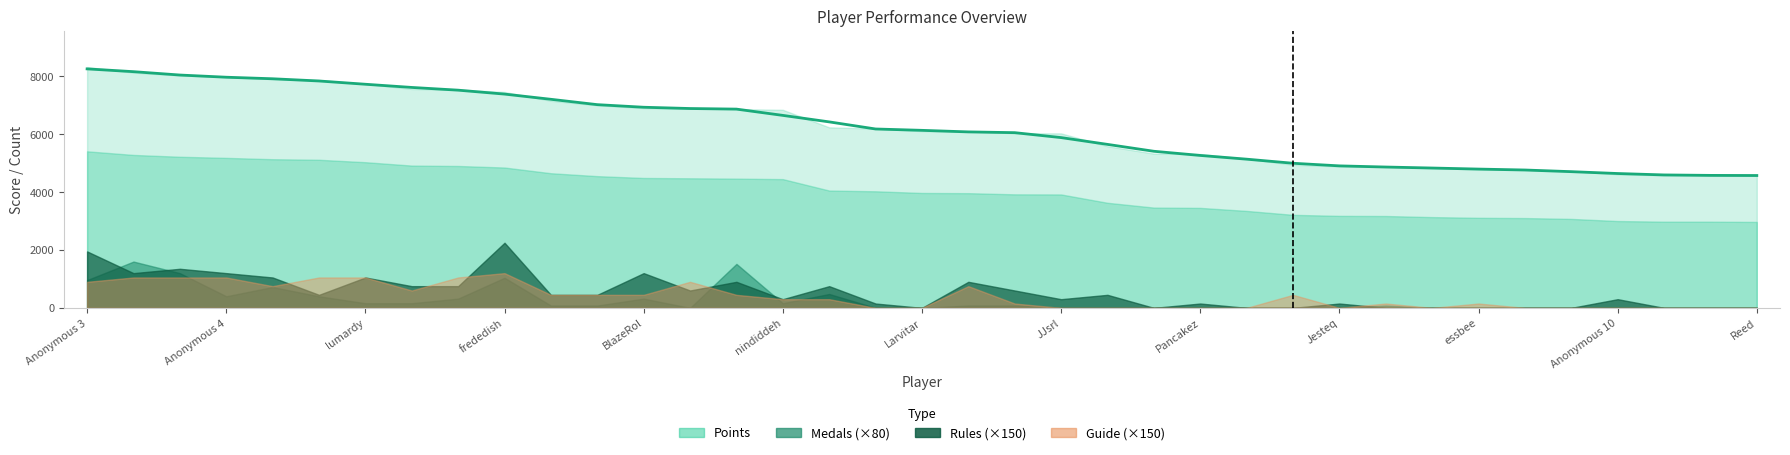

What is the average value of the Guide series?

3